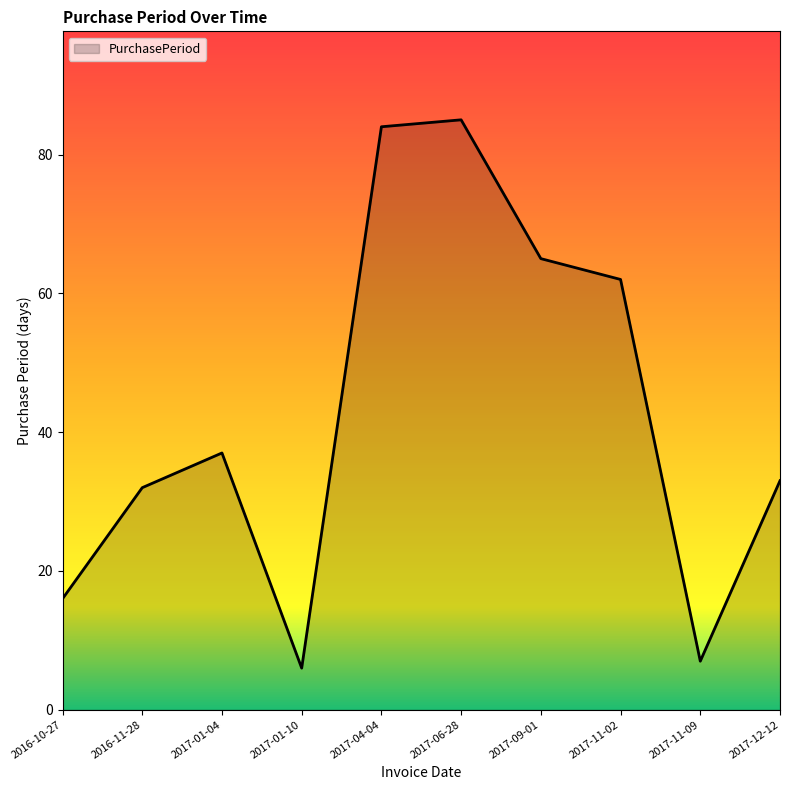

What is the ratio of the value at 2016-10-27 to the value at 2017-06-28?

0.2